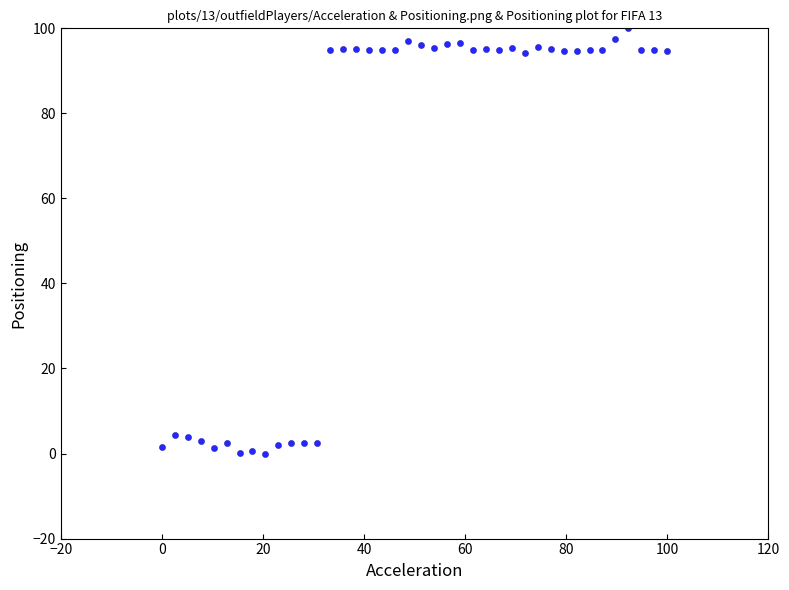

What is the range of X values (max minus min)?

100.0